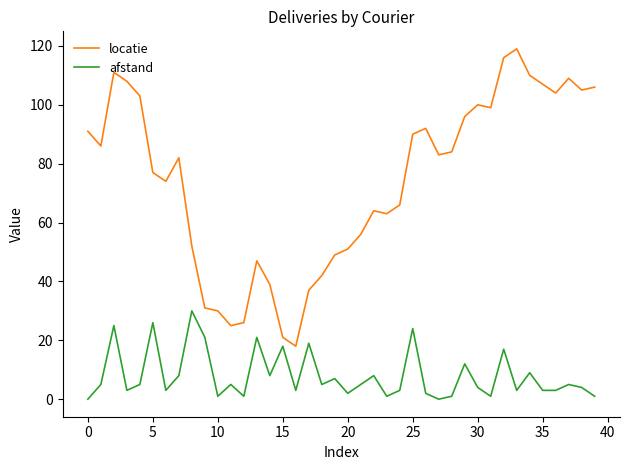

Rank the series by their maximum value, from highest to lowest.

locatie, afstand